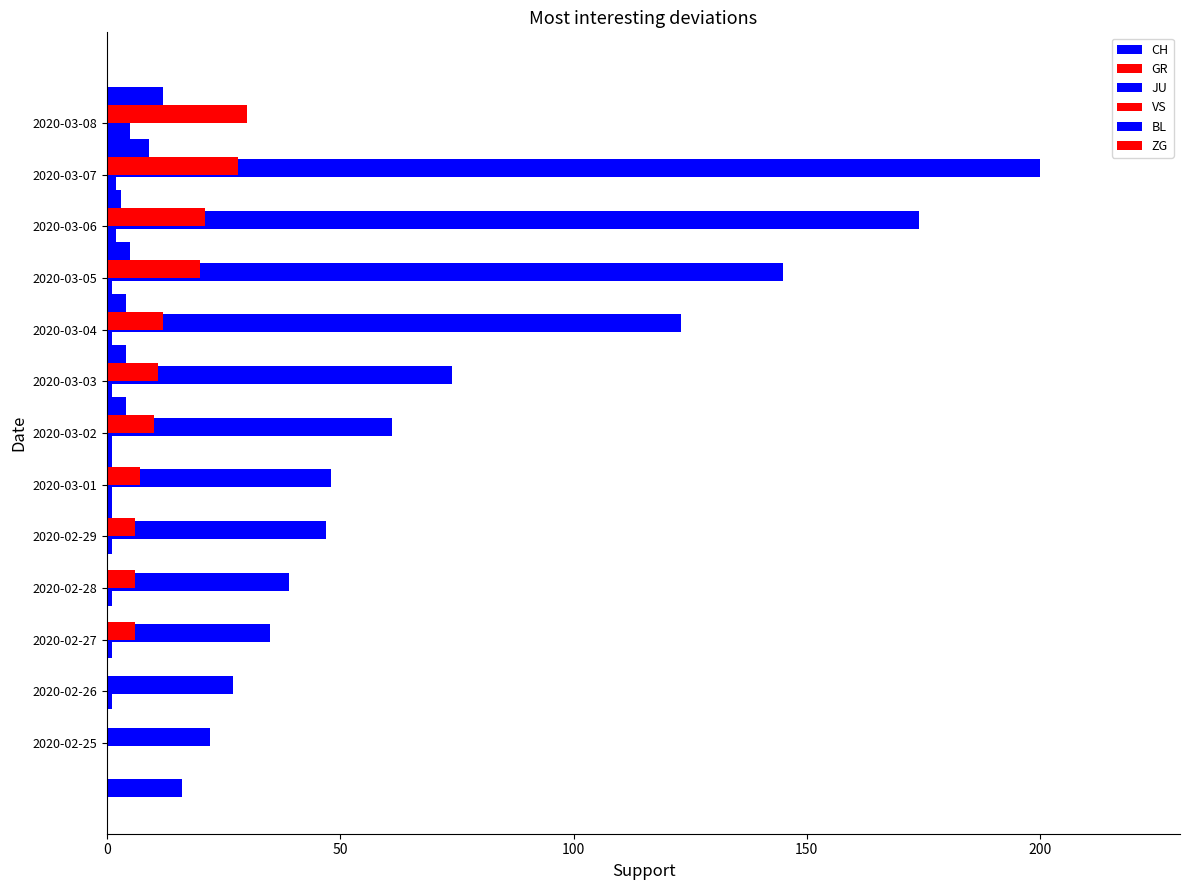

How many groups of bars are there?

13